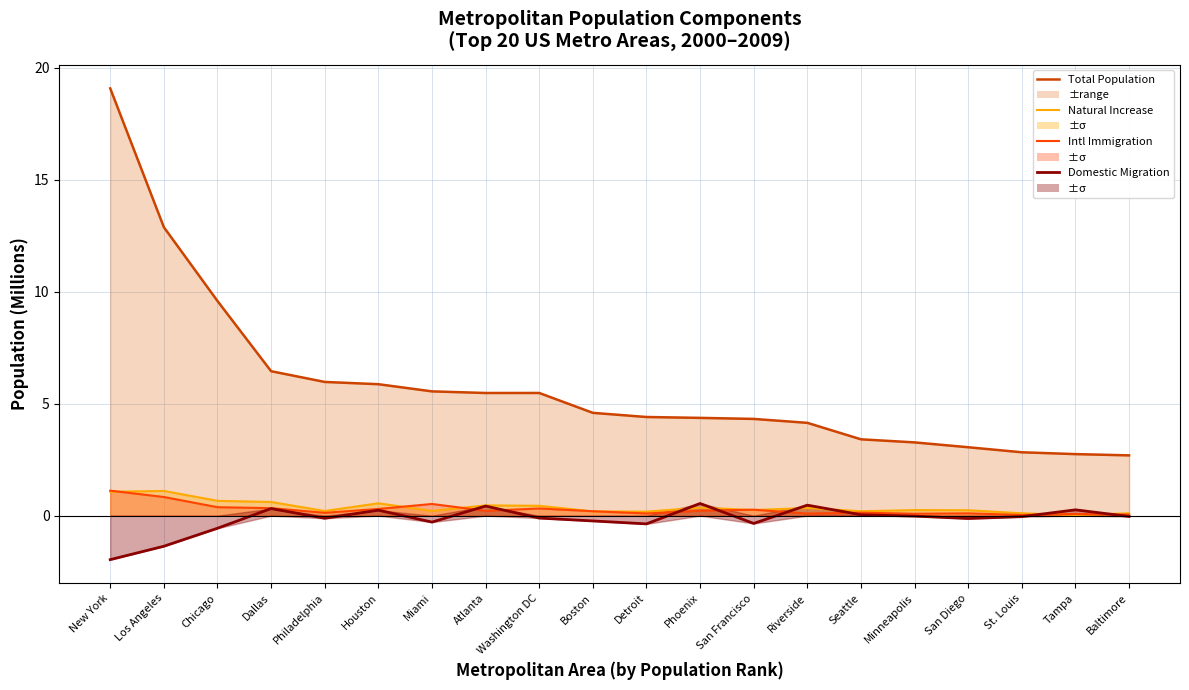

What is the difference between the Total Population line values at Dallas and Minneapolis?

3.2